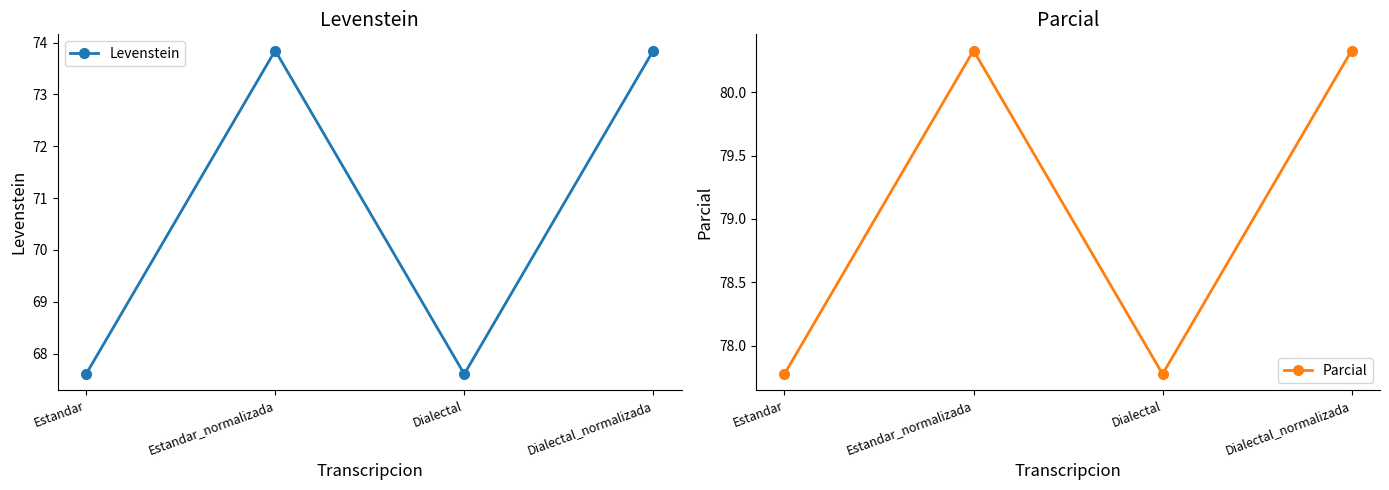

What is the value of the Parcial point at the 1st from the left?

77.8